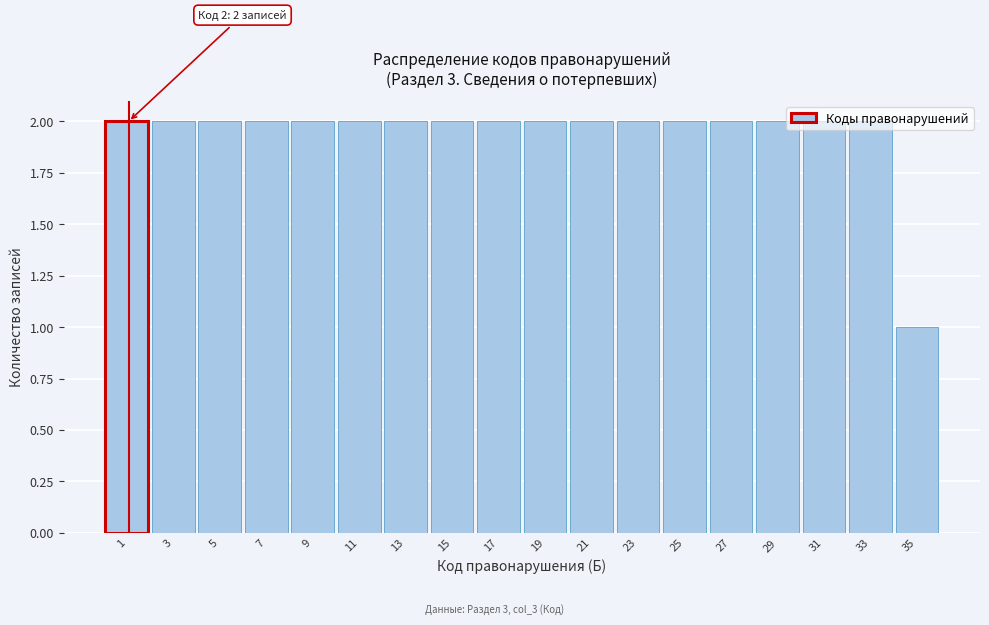

Which category has the lowest value across all series?

35